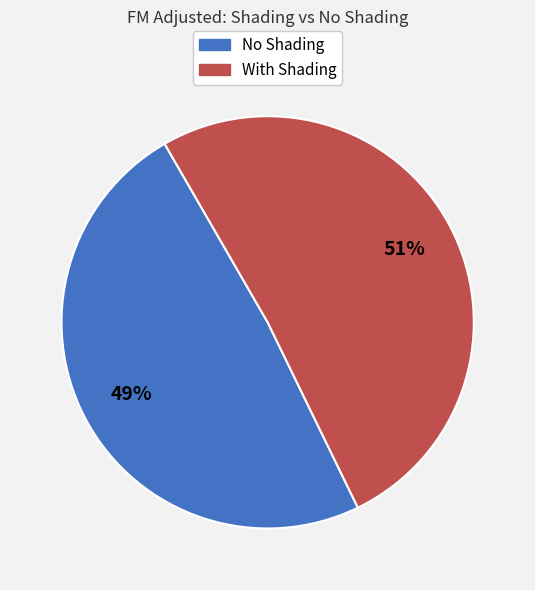

To the nearest percent, what is the average slice percentage?

50%